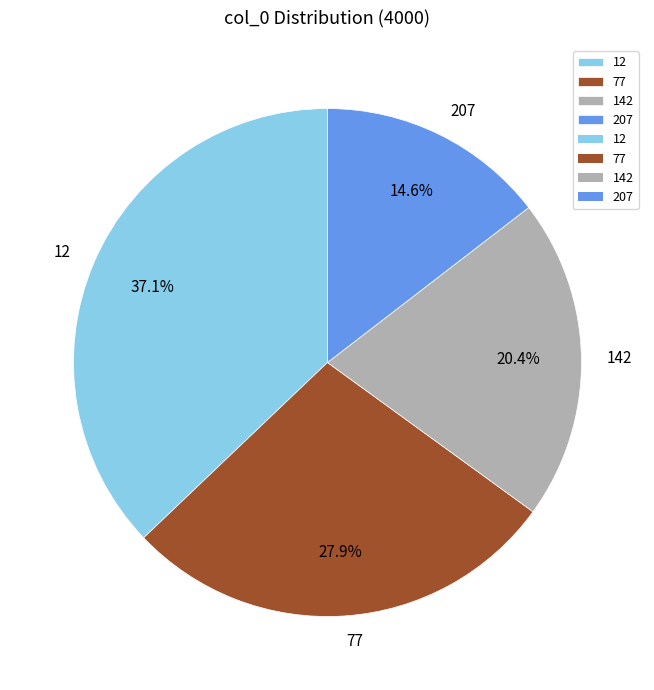

Which category has the biggest portion of the pie?

12